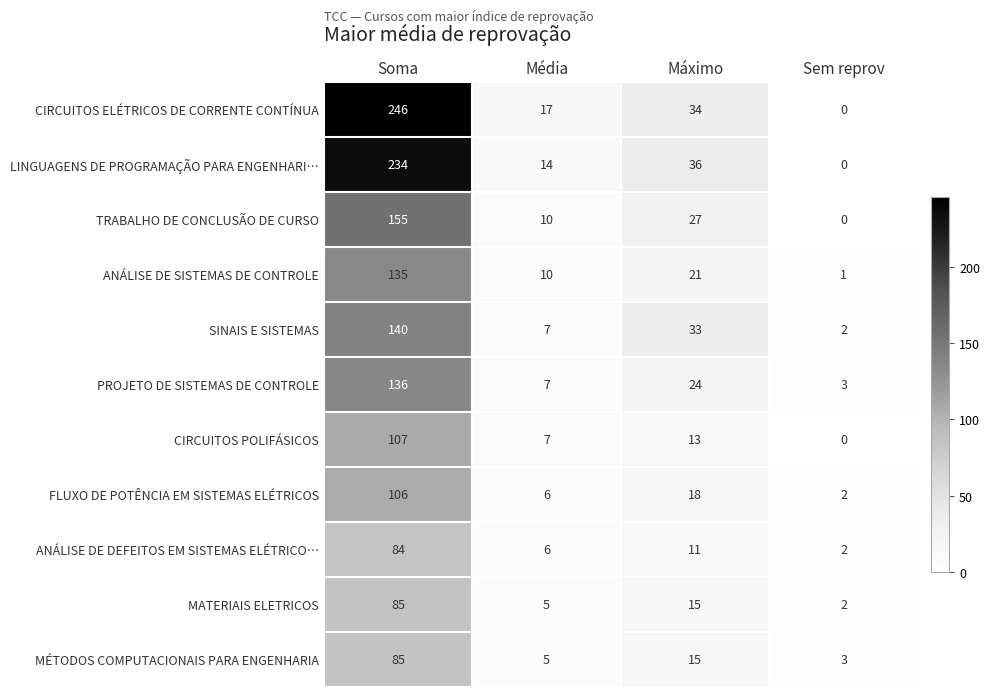

What is the maximum value shown in the chart?

246